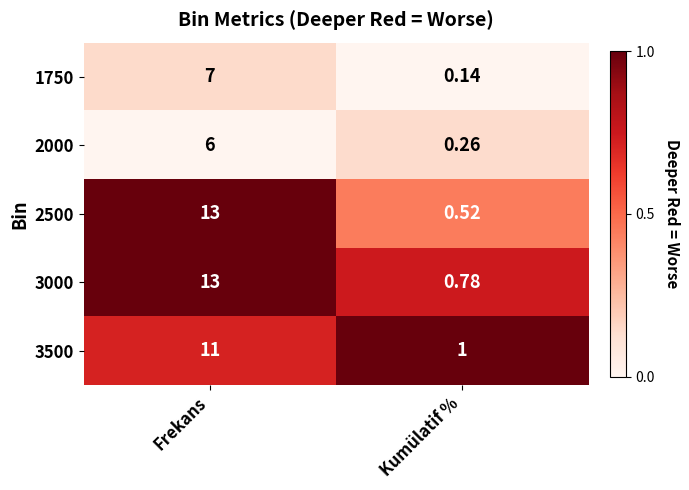

Rank the categories by 3000 value from highest to lowest.

Frekans, Kumülatif %